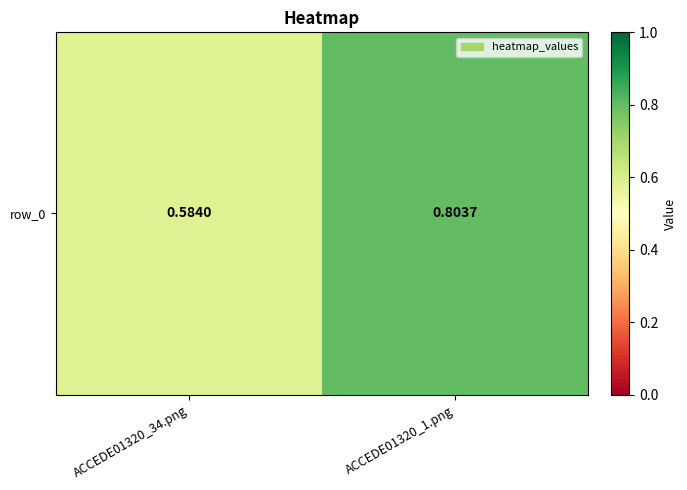

What is the change in value from ACCEDE01320_34.png to ACCEDE01320_1.png?

+0.2